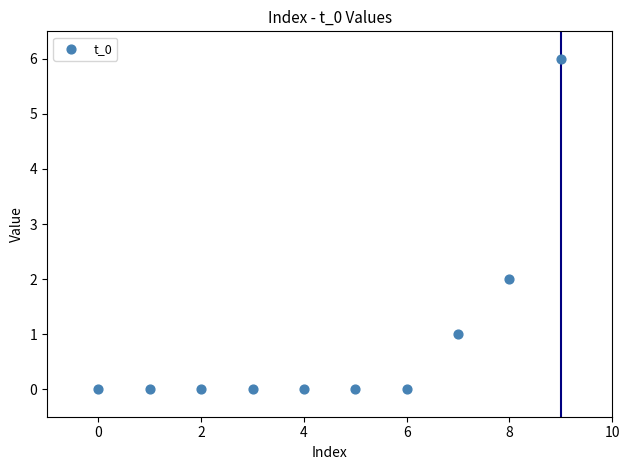

What is the range of Y values (max minus min)?

6